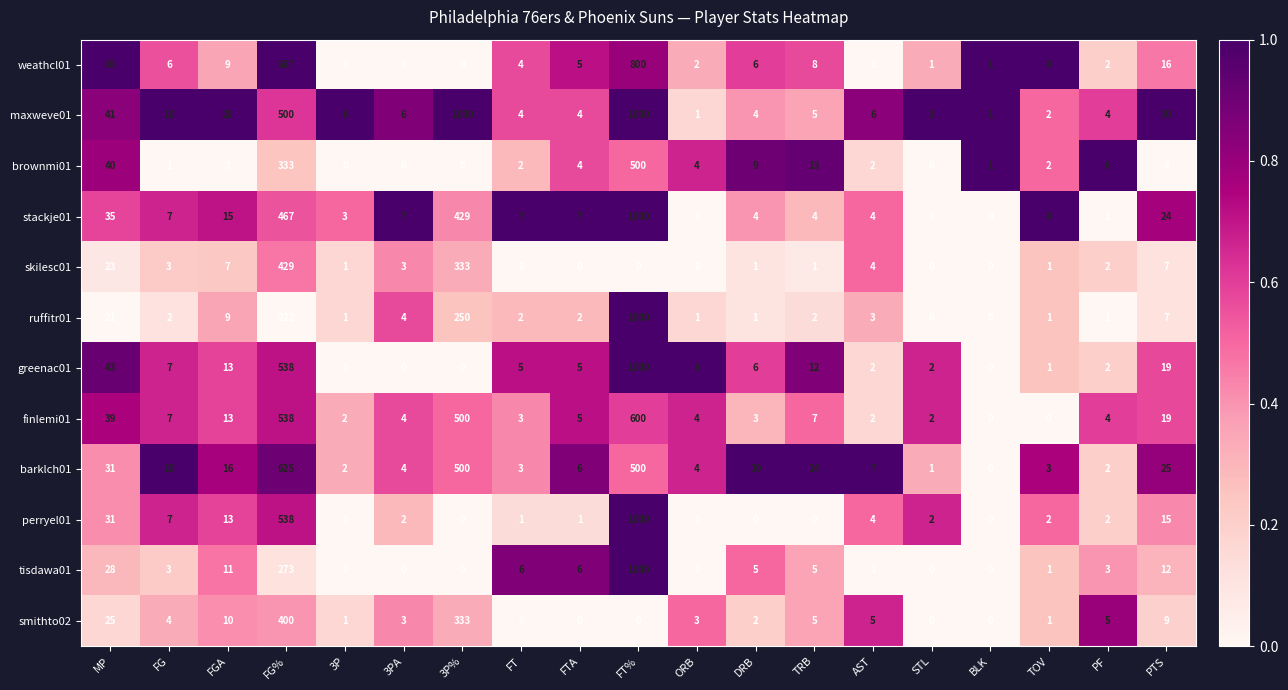

What is the spread (max minus min) of values at DRB?

10